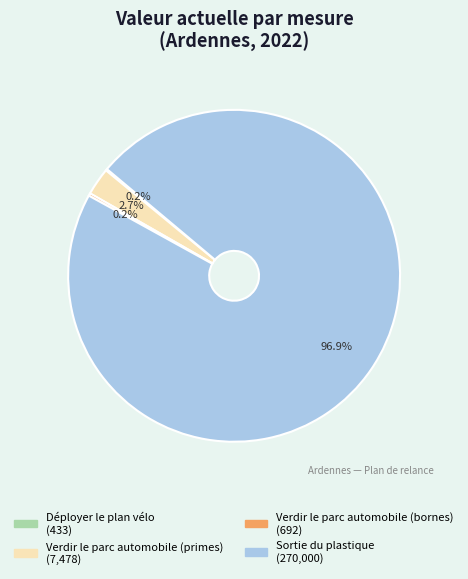

Does any single category account for the majority?

Yes